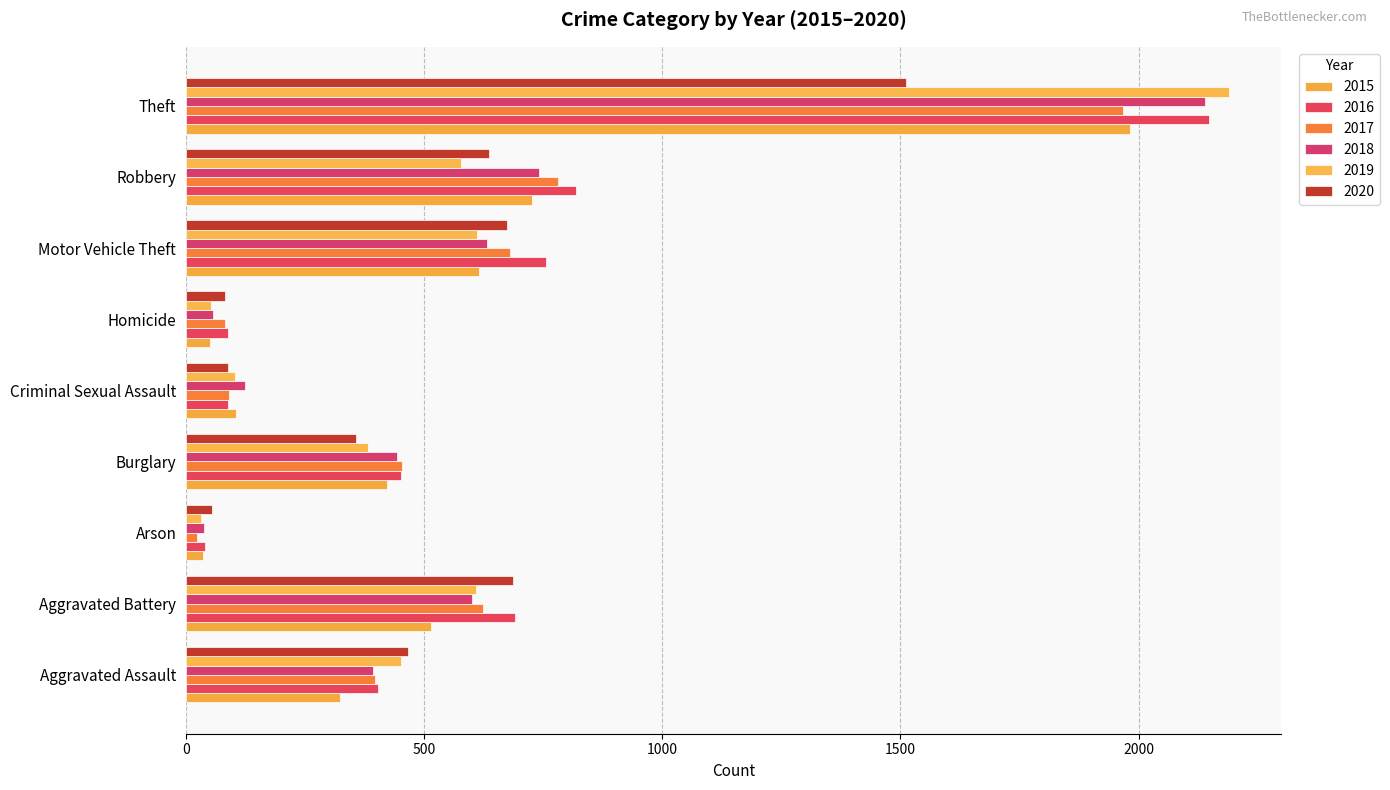

How many values in the 2020 series are below 466?

4